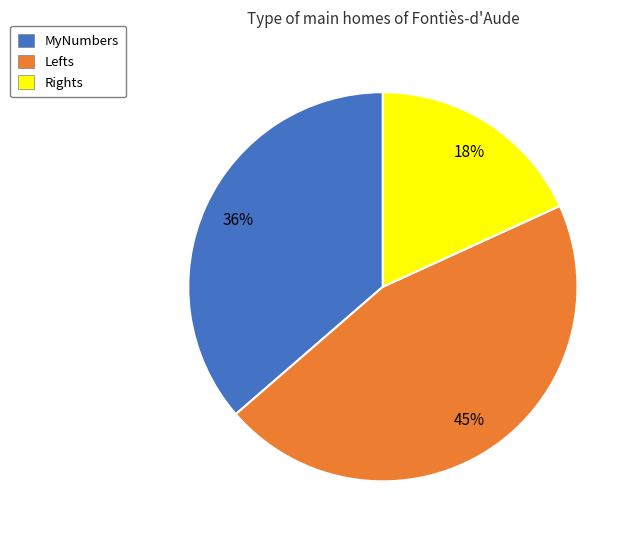

Does Lefts account for over 50% of the chart?

No